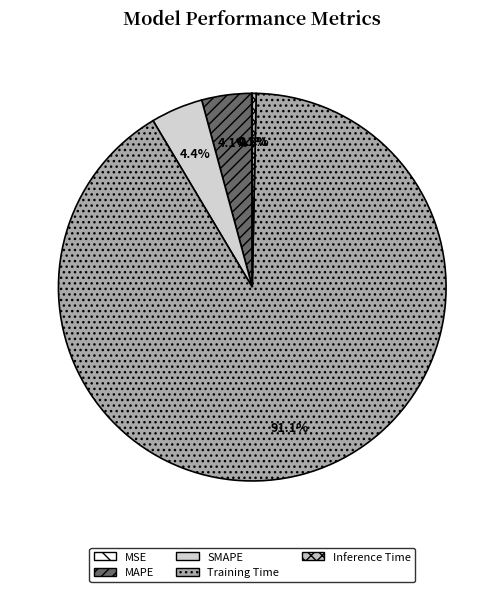

What is the total percentage of Training Time and MAPE?

95.3%